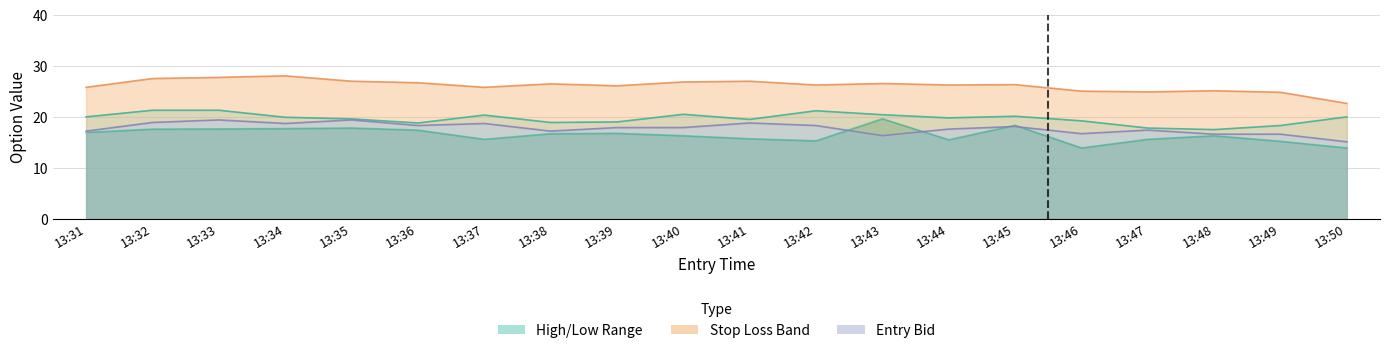

True or false: SL and High cross at least once.

False